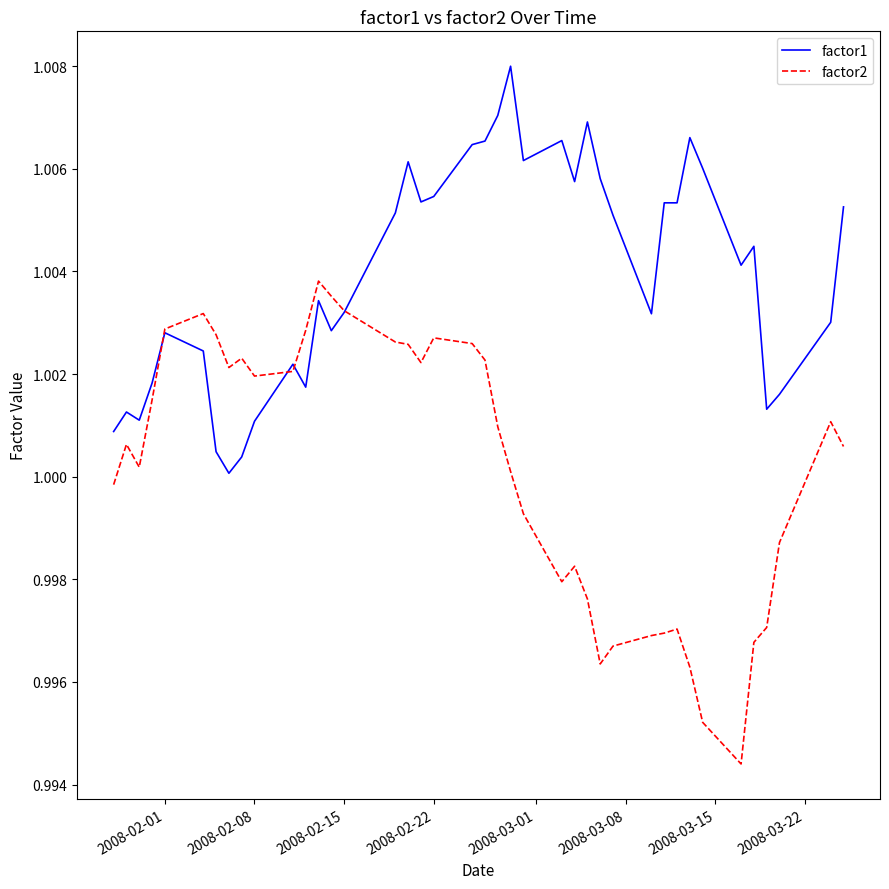

What is the sum of all factor2 values?

40.0